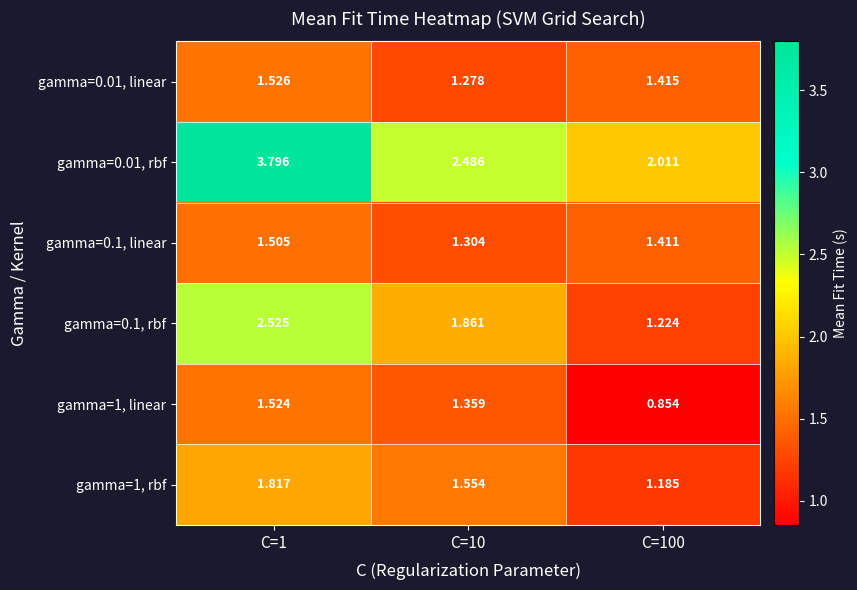

Is the value of gamma=1, rbf at C=100 greater than the value of gamma=0.01, rbf at C=1?

No